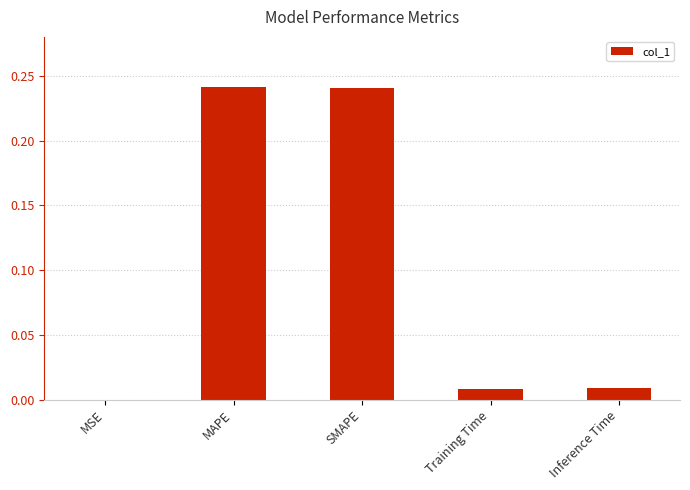

What is the sum of all values?

0.5